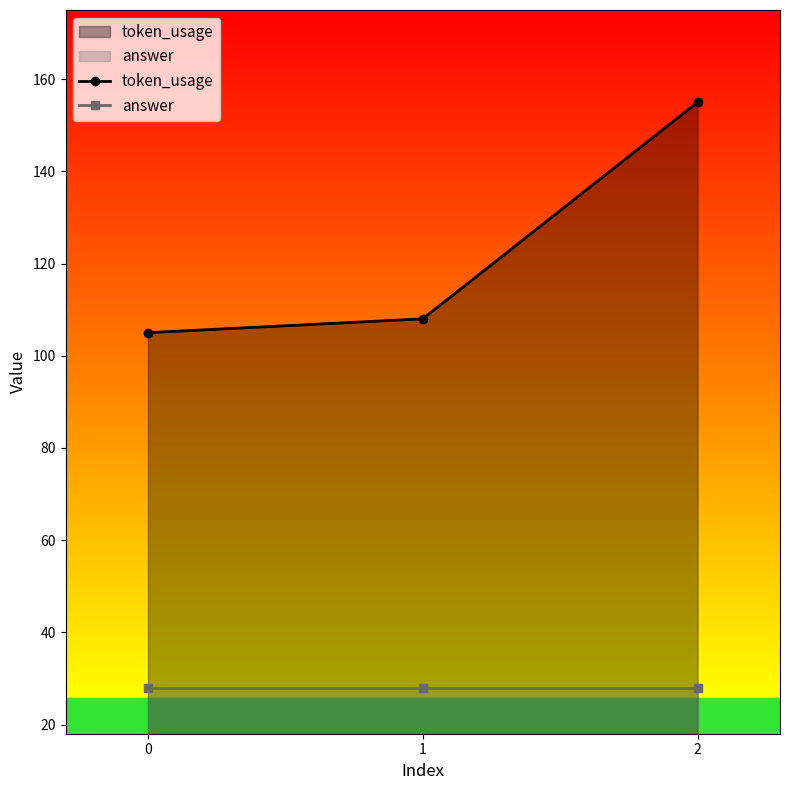

List the labels in order of token_usage value, smallest first.

0, 1, 2